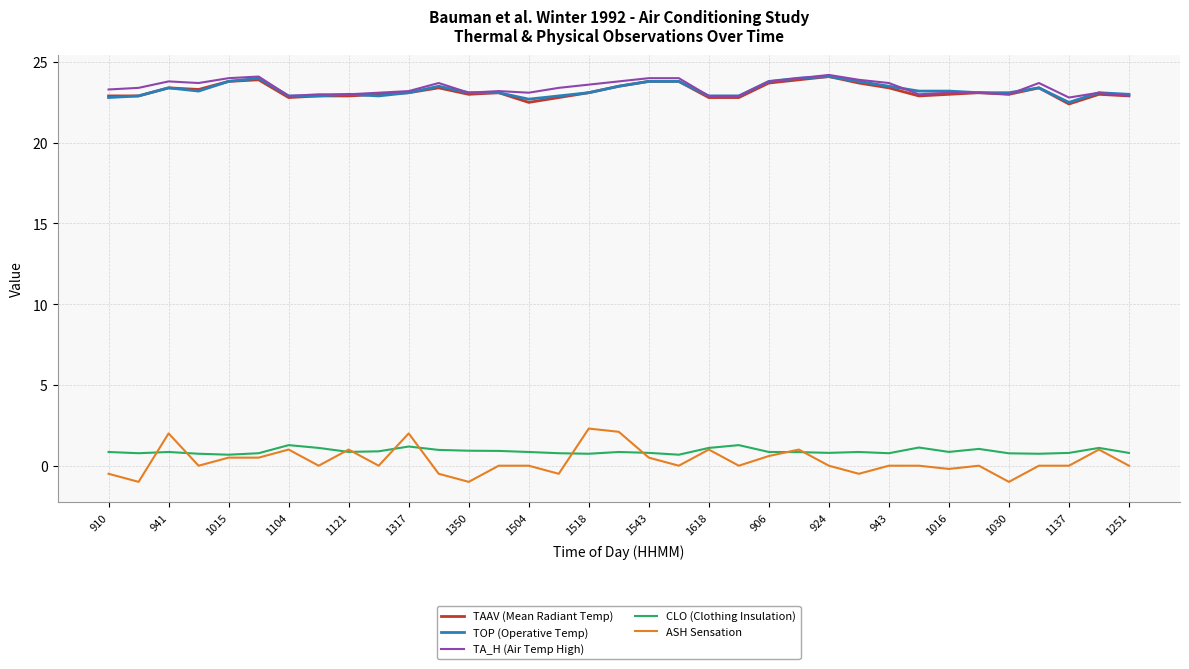

What is the lowest value of the CLO (Clothing Insulation) series?

0.7